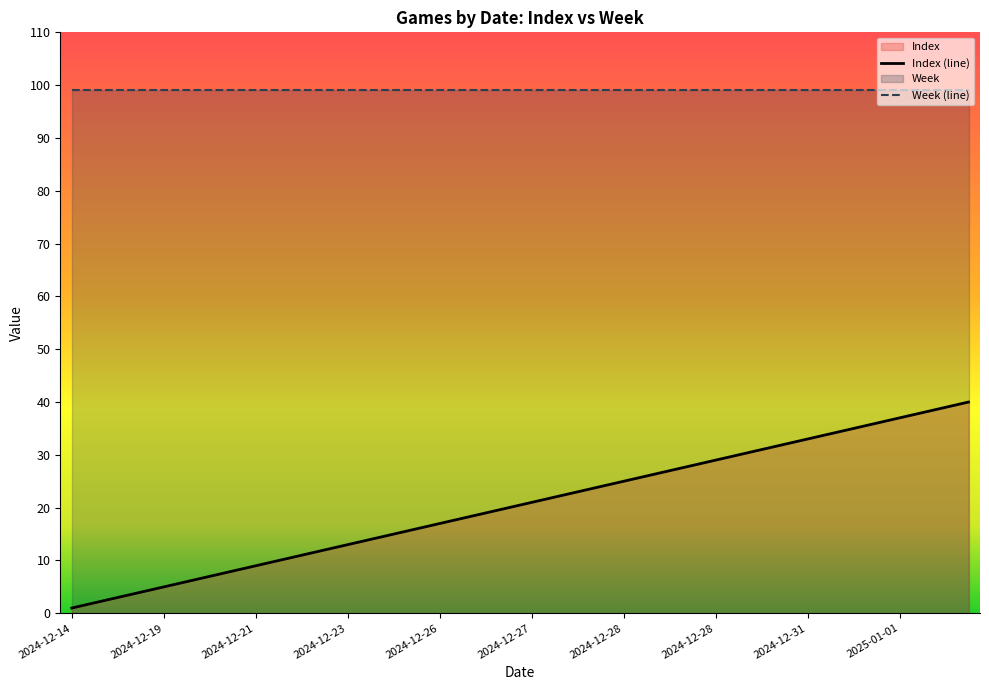

Which category has the highest value across all series?

2025-01-02